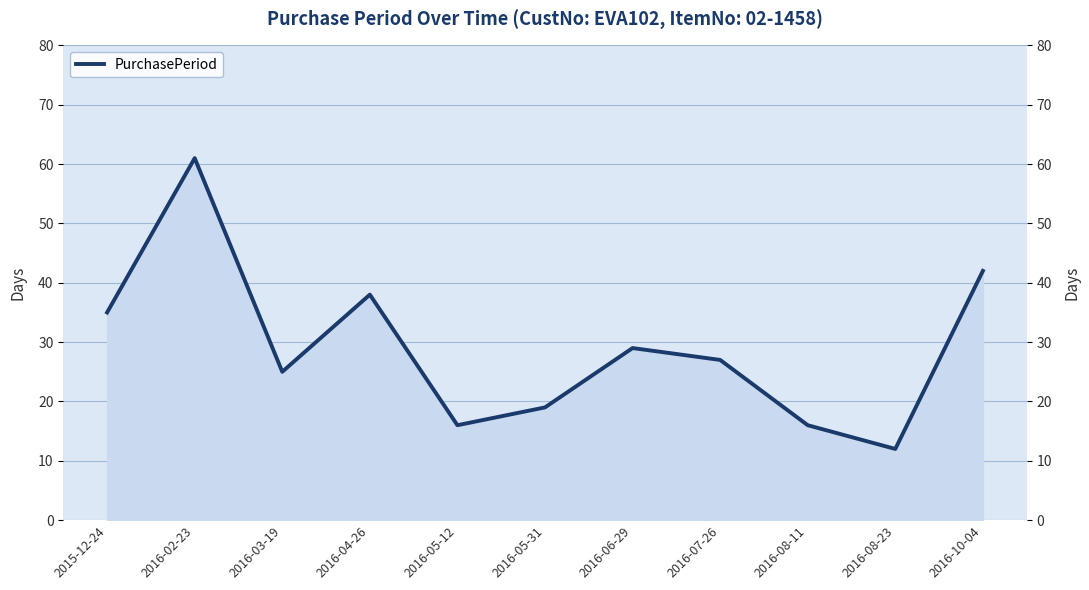

What is the sum of the values at 2016-02-23 and 2016-08-11?

77